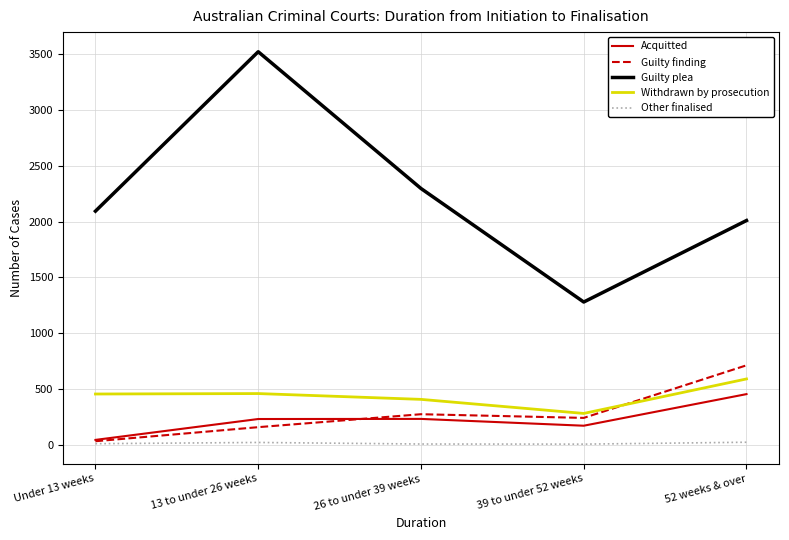

The Guilty finding series shows 33 at Under 13 weeks. True or false?

True